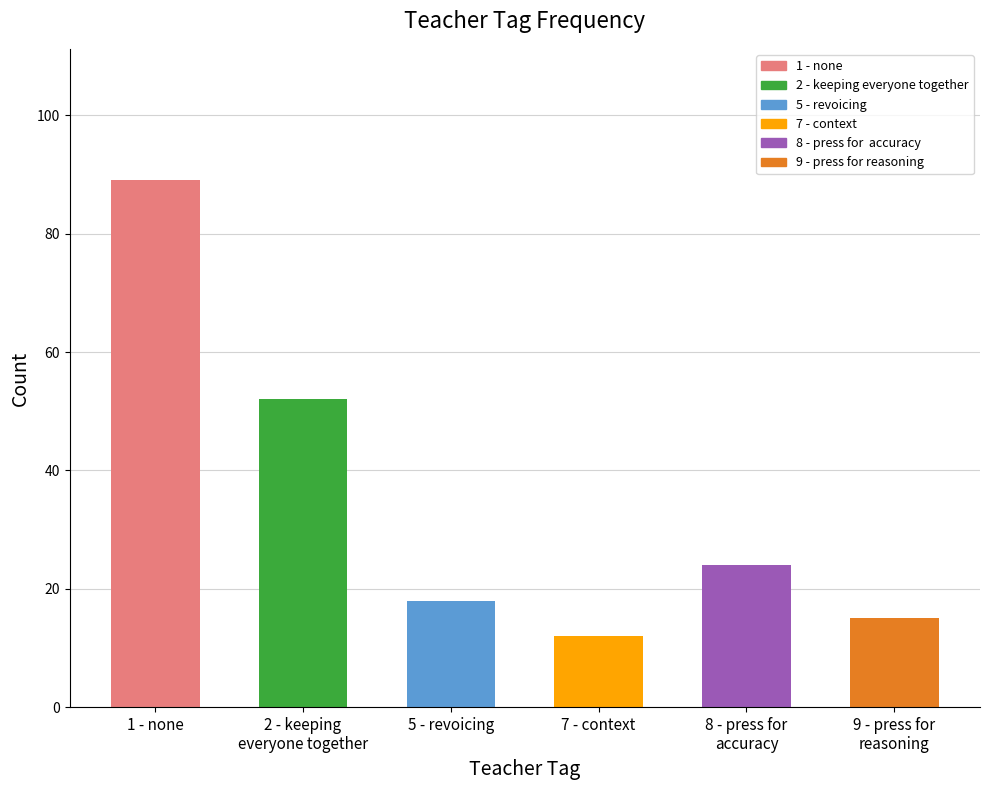

Reading left to right, transcribe all the data shown in this chart.

1 - none=89	2 - keeping
everyone together=52	5 - revoicing=18	7 - context=12	8 - press for
accuracy=24	9 - press for
reasoning=15